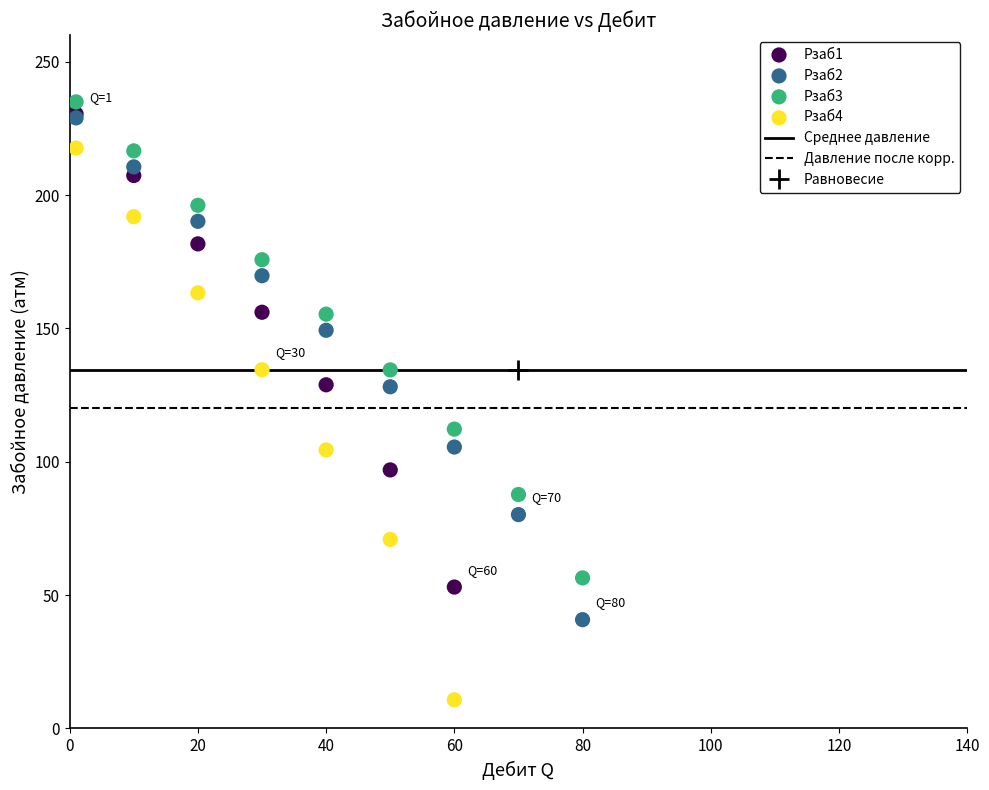

Which series has the widest spread of Y values?

Pзаб4